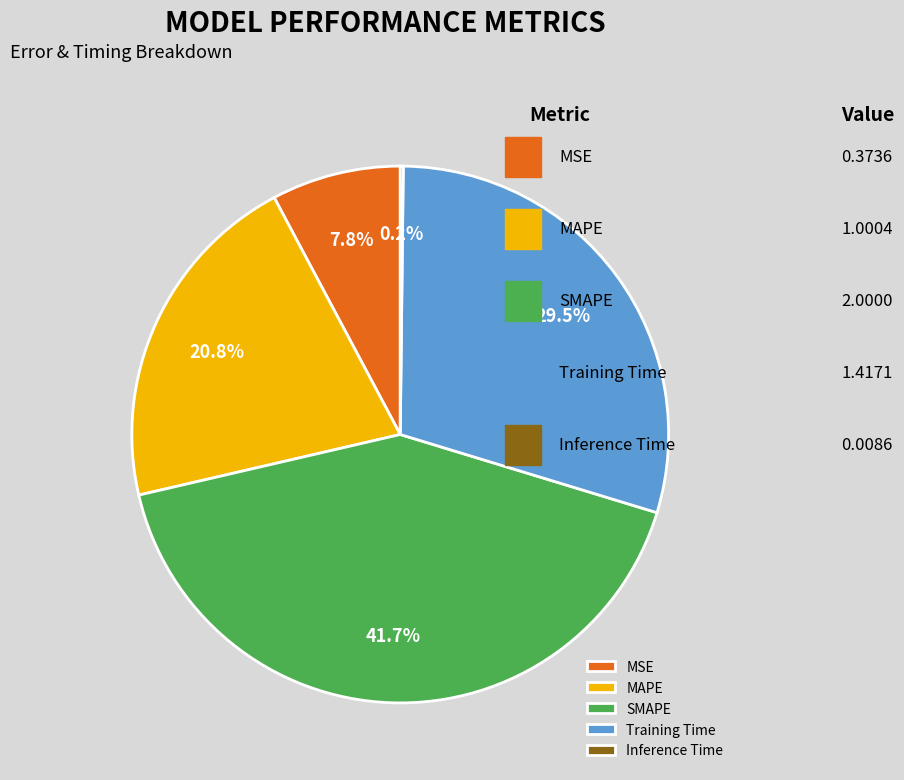

Which category has the biggest portion of the pie?

SMAPE